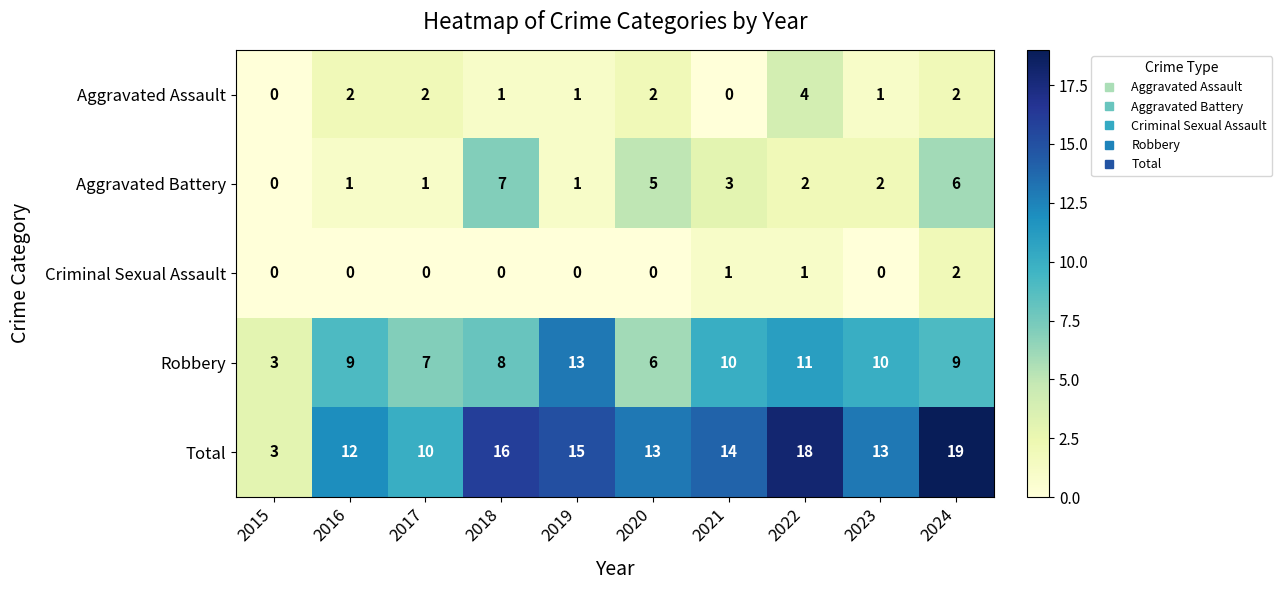

Where does the Aggravated Battery series first go above 2?

2018